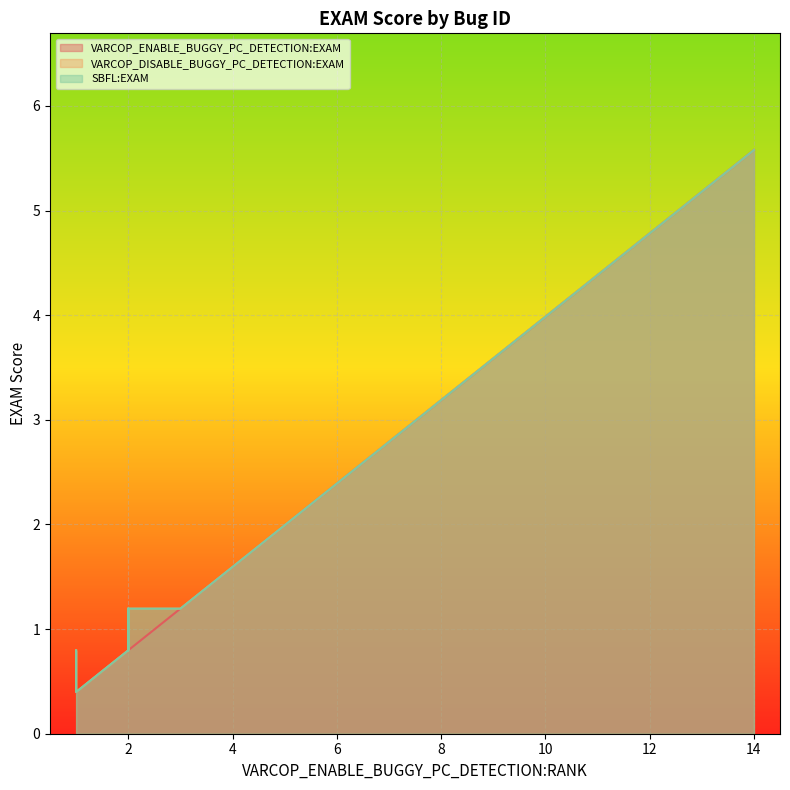

In VARCOP_DISABLE_BUGGY_PC_DETECTION:EXAM, how many points are higher than both neighbors (excluding endpoints)?

4